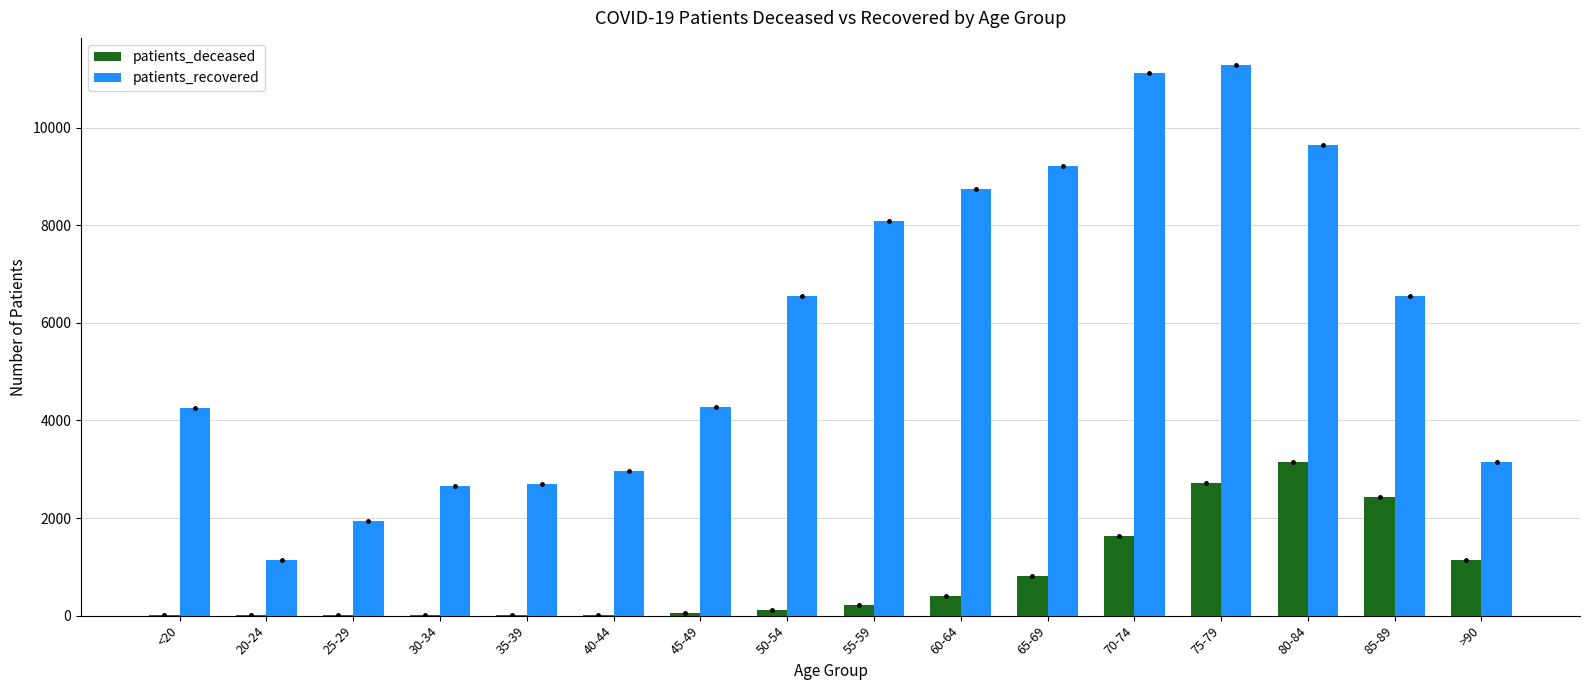

At which category is the sum across all series the highest?

75-79